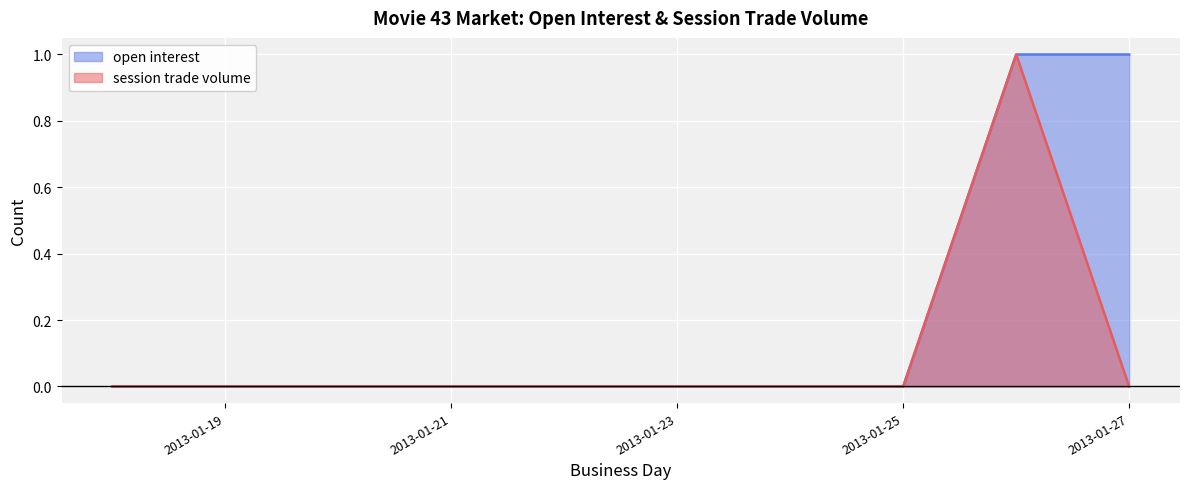

What is the difference between the maximum and second lowest values in the session trade volume series?

1